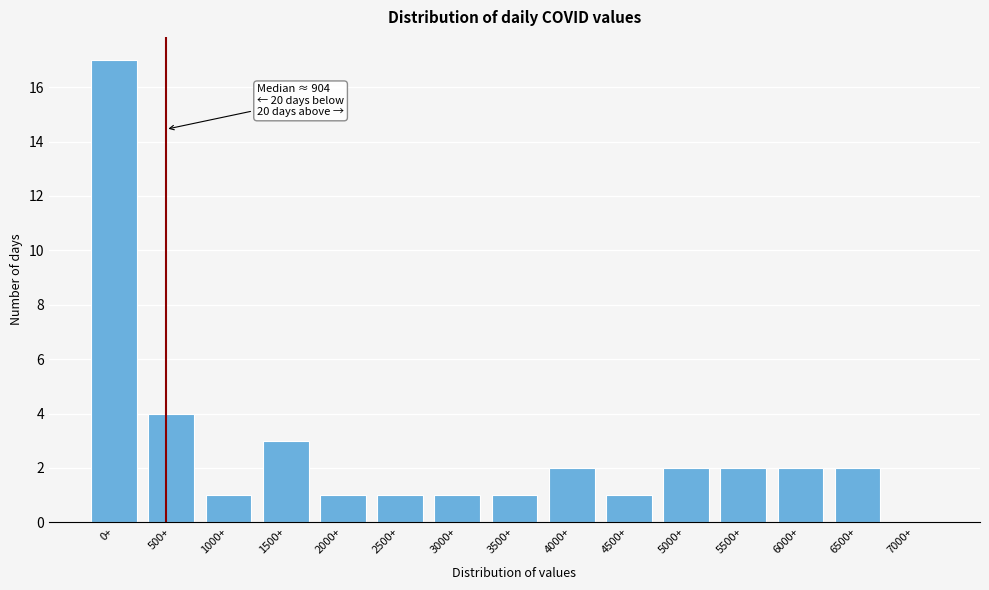

Reading right to left, transcribe all the data shown in this chart.

7000+=0	6500+=2	6000+=2	5500+=2	5000+=2	4500+=1	4000+=2	3500+=1	3000+=1	2500+=1	2000+=1	1500+=3	1000+=1	500+=4	0+=17